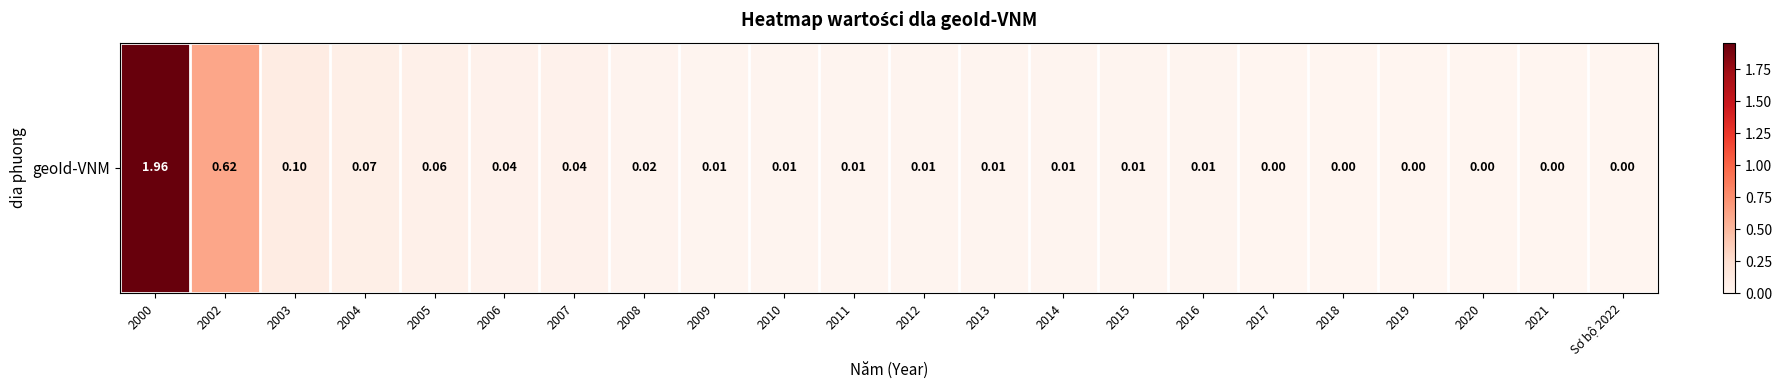

Is it true that the value at 2000 is 0.9?

False